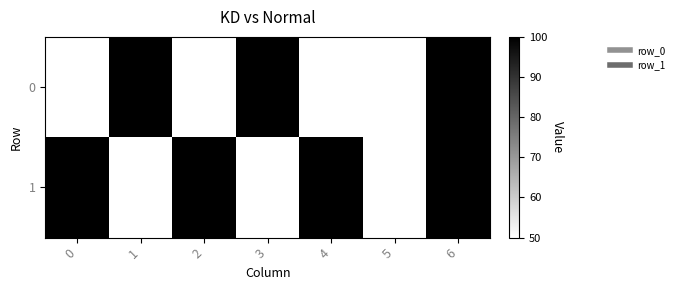

List the series in order of their overall mean, highest first.

1, 0